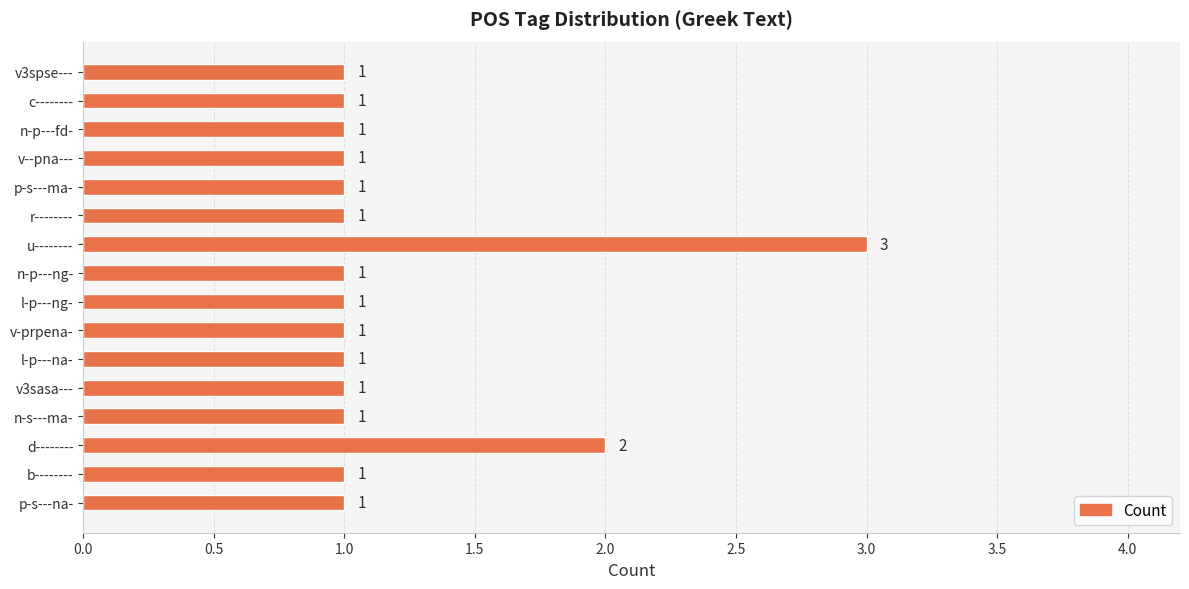

What is the average value?

1